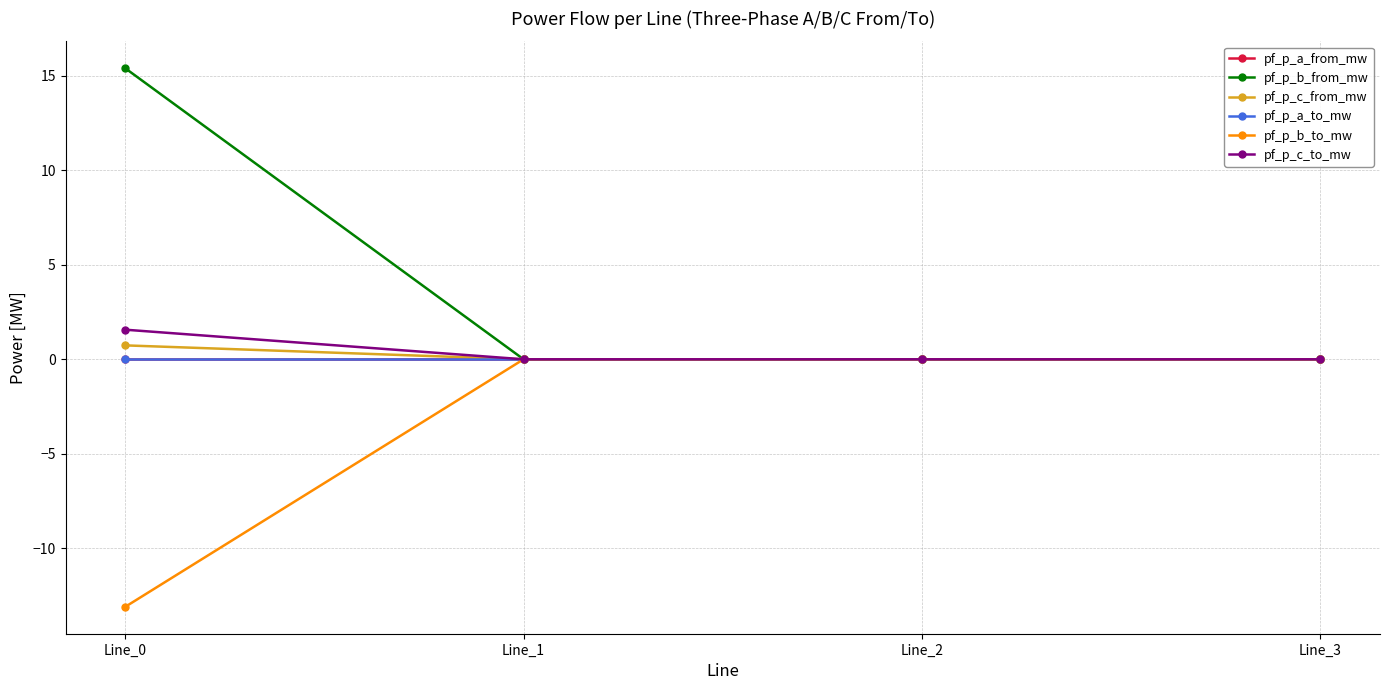

Does the chart have visible grid lines?

Yes